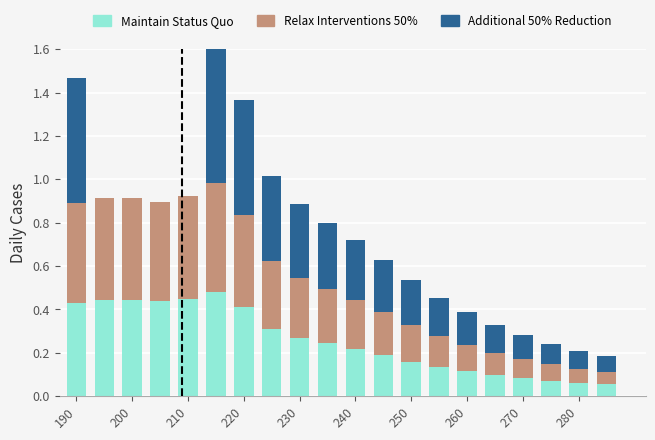

Are the bars horizontal?

No